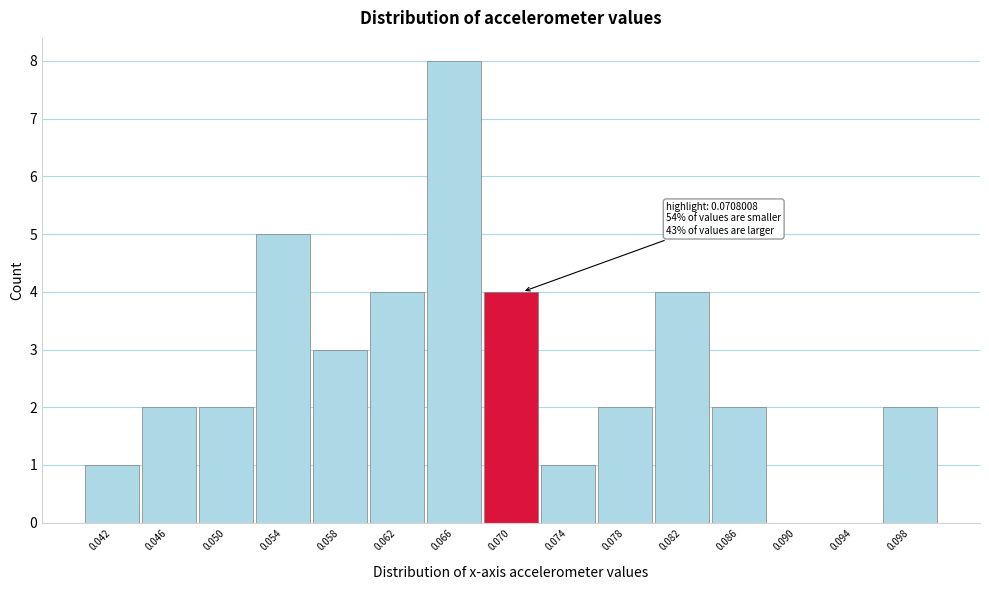

Reading left to right, list all the values displayed in this chart.

0.042=1	0.046=2	0.050=2	0.054=5	0.058=3	0.062=4	0.066=8	0.070=4	0.074=1	0.078=2	0.082=4	0.086=2	0.090=0	0.094=0	0.098=2